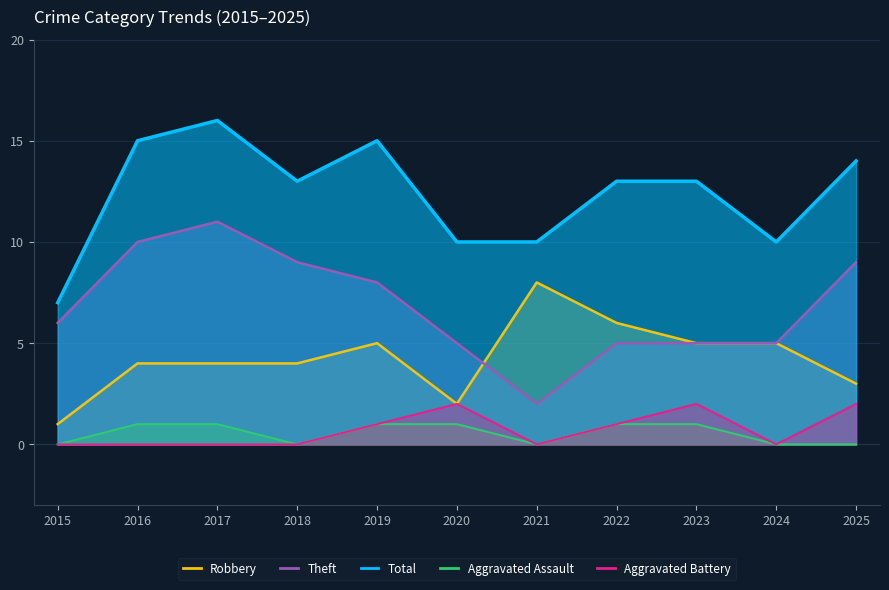

What is the sum of all Robbery values?

47